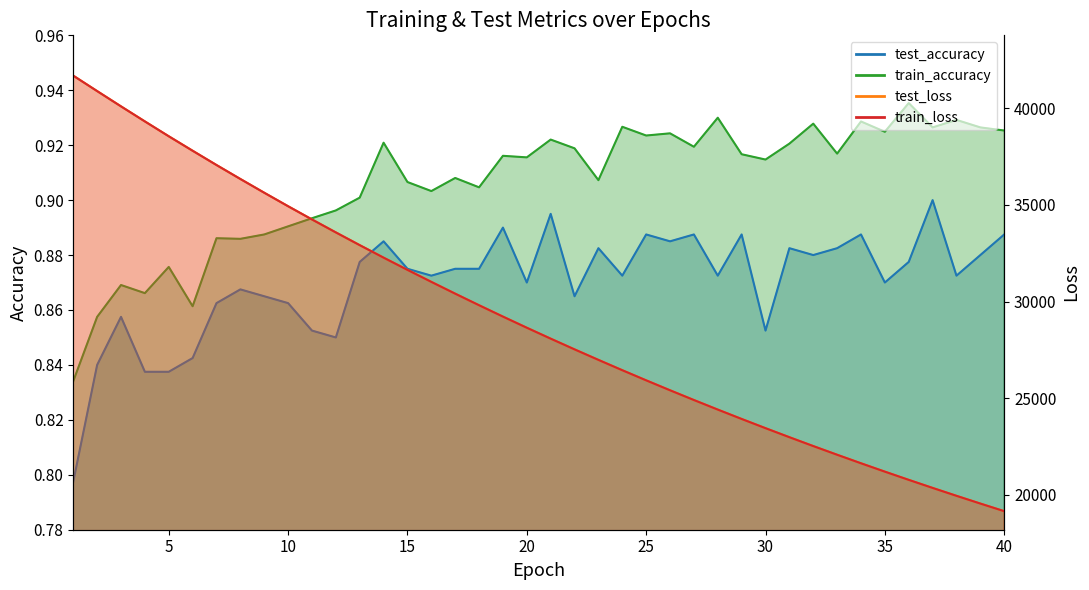

What is the value of the train_accuracy point at the 24th from the left?

0.9